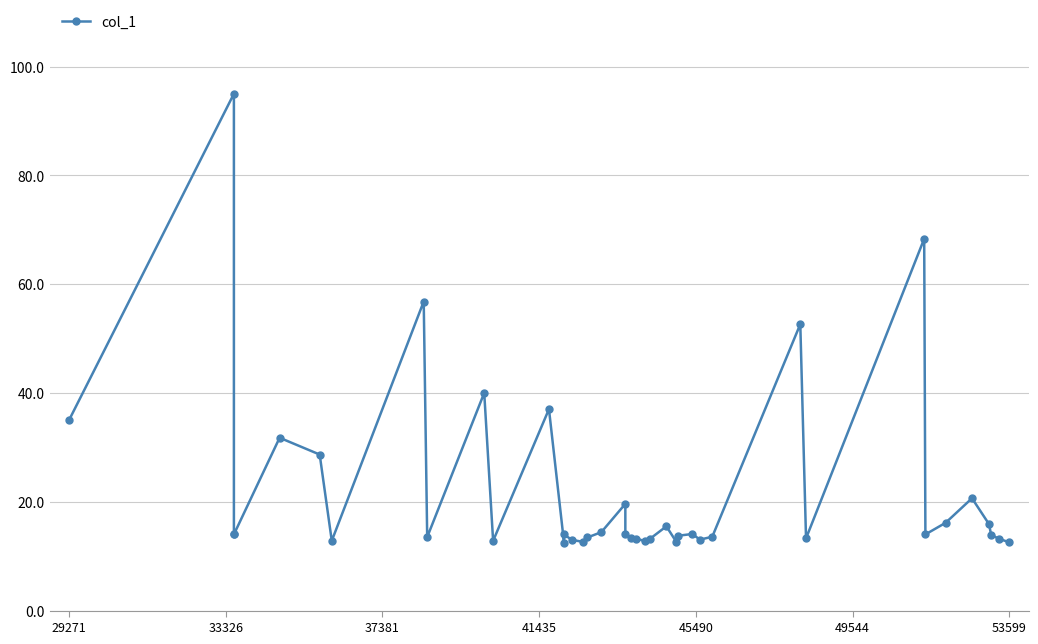

Reading left to right, list all the values displayed in this chart.

35.0	95.0	14.0	14.0	31.8	28.7	12.8	56.8	13.5	40.0	12.8	37.0	12.5	14.0	13.0	12.6	13.4	14.4	19.6	14.0	13.4	13.2	12.8	13.2	15.5	12.6	13.8	14.1	13.0	13.6	52.7	13.3	68.3	14.0	16.1	20.6	15.9	13.9	13.2	12.5